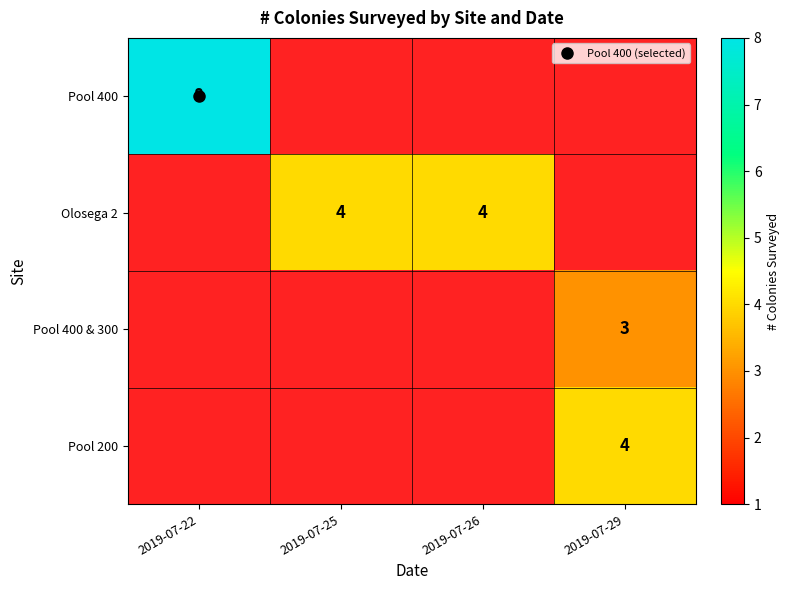

Which has a higher value, 2019-07-29 or 2019-07-22?

2019-07-22